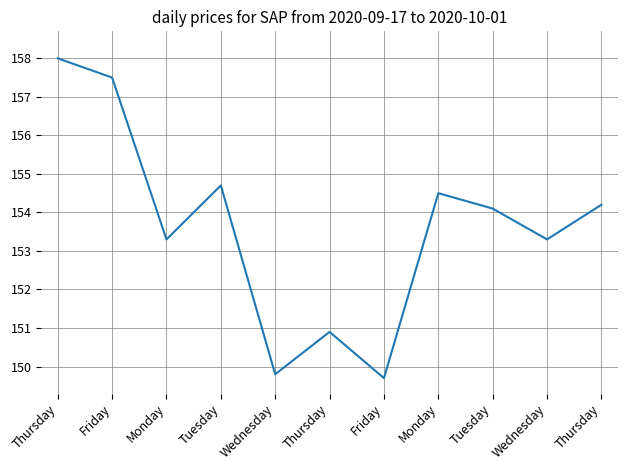

How many points are higher than both their immediate neighbors (excluding endpoints)?

3